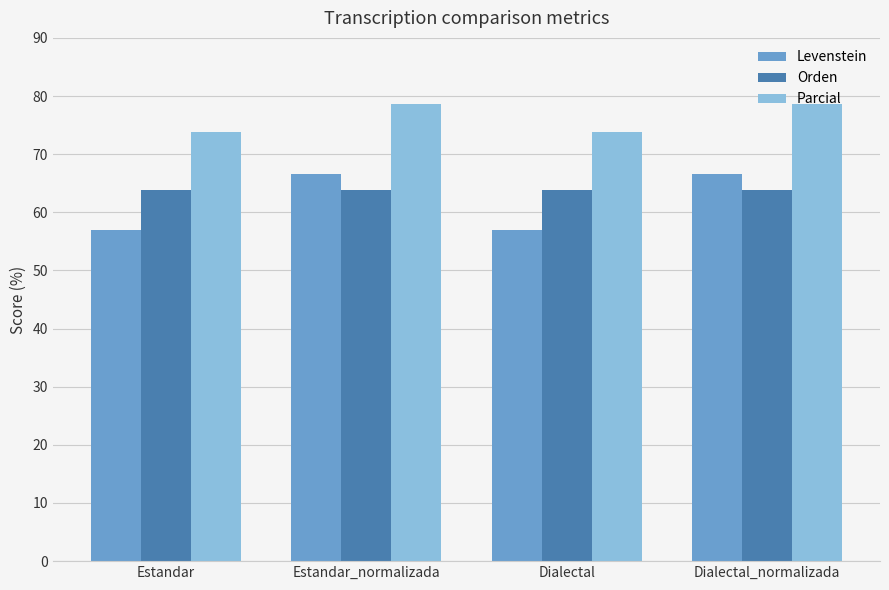

What is the smallest value displayed?

56.9